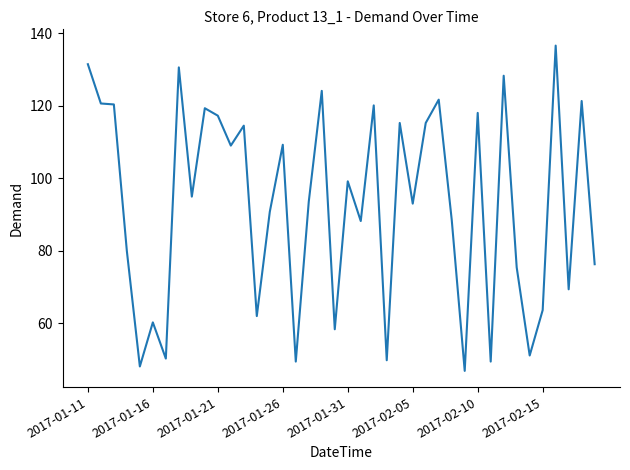

What is the difference between the second highest and minimum values?

84.7